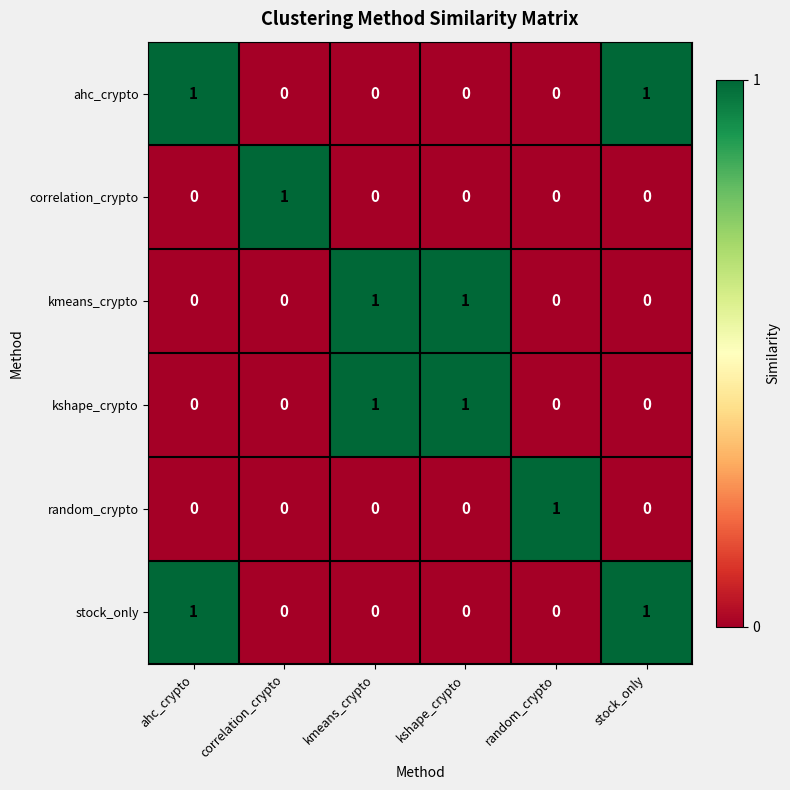

Is it true that kshape_crypto equals 0 at ahc_crypto?

True